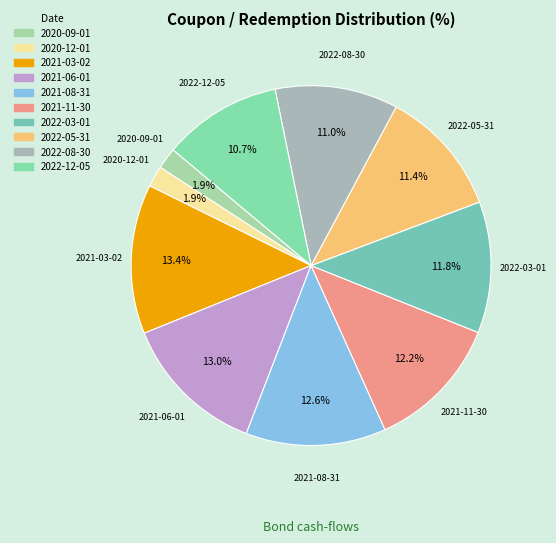

What is the ratio of the value at 2022-12-05 to the value at 2020-12-01?

5.6